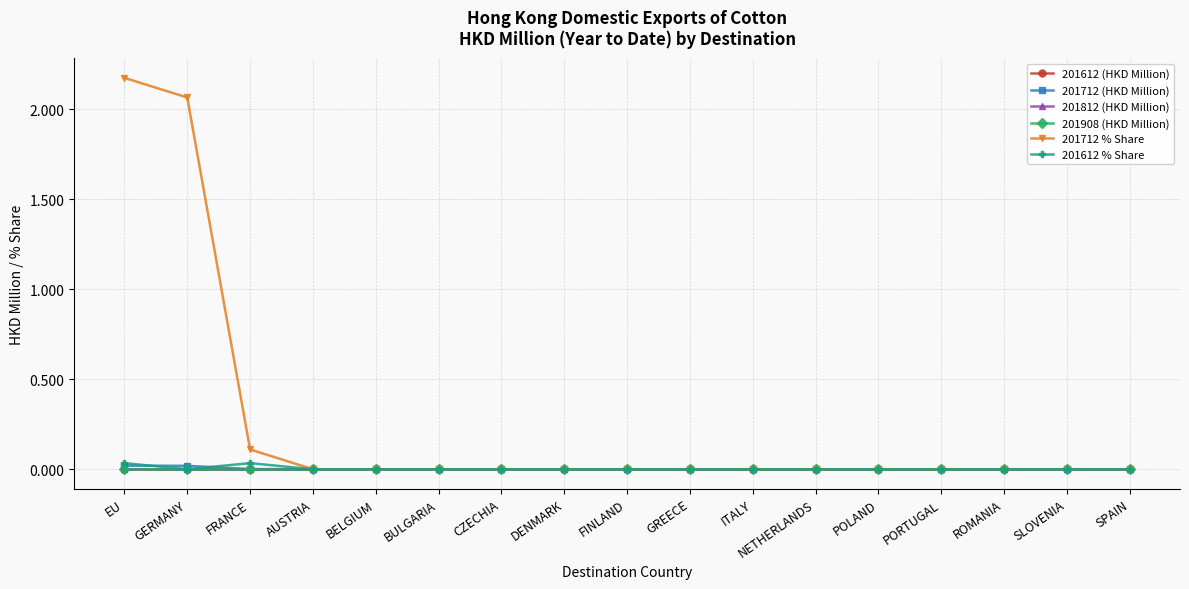

At which category is the sum across all series the highest?

EU